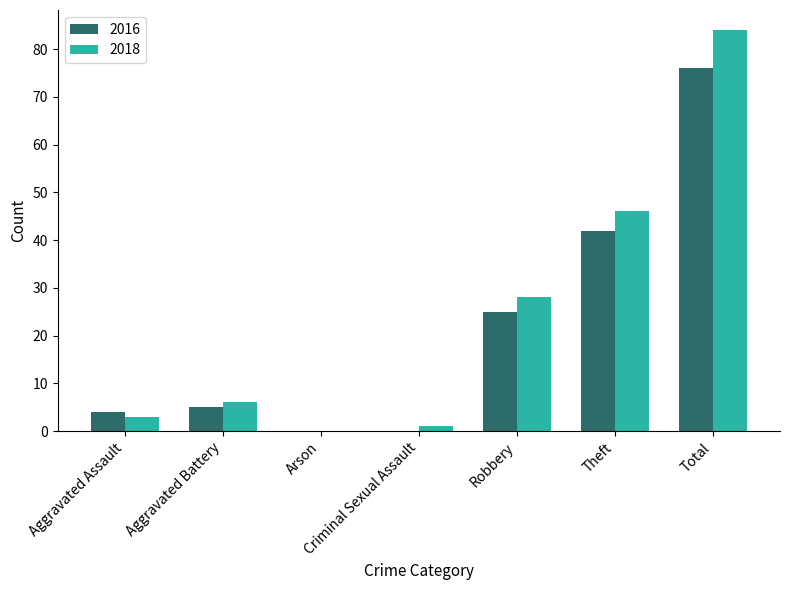

What is the highest value of the 2018 series?

84